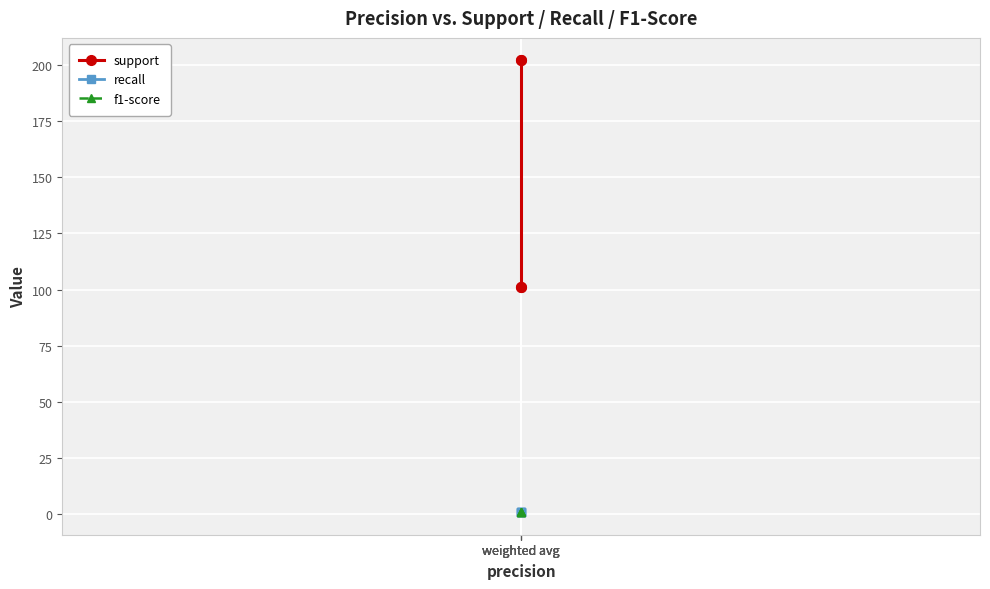

At which category does the chart reach its peak across all series?

weighted avg